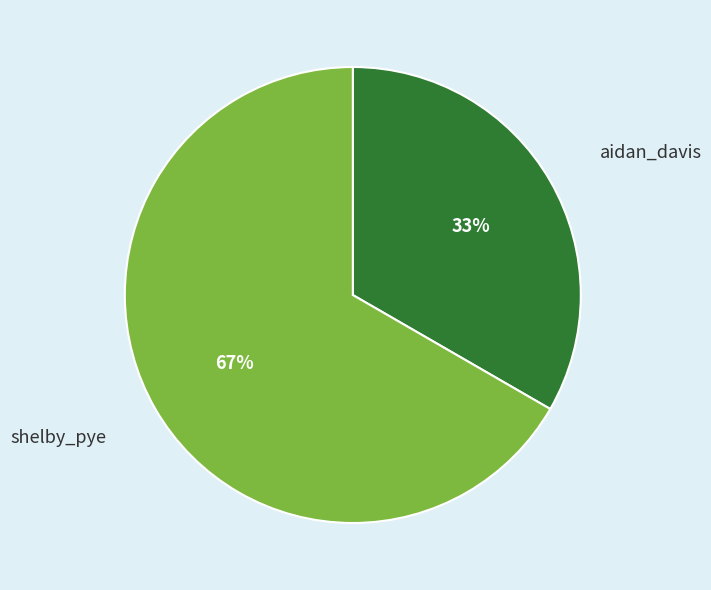

Does any single category account for the majority?

Yes